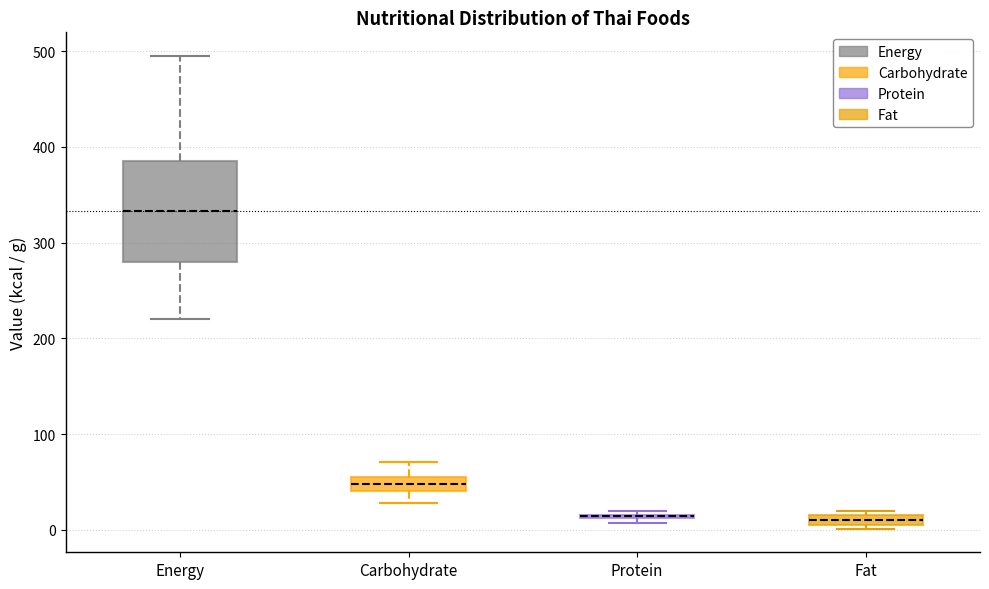

Which box is the tallest, from its lower edge to its upper edge?

Energy